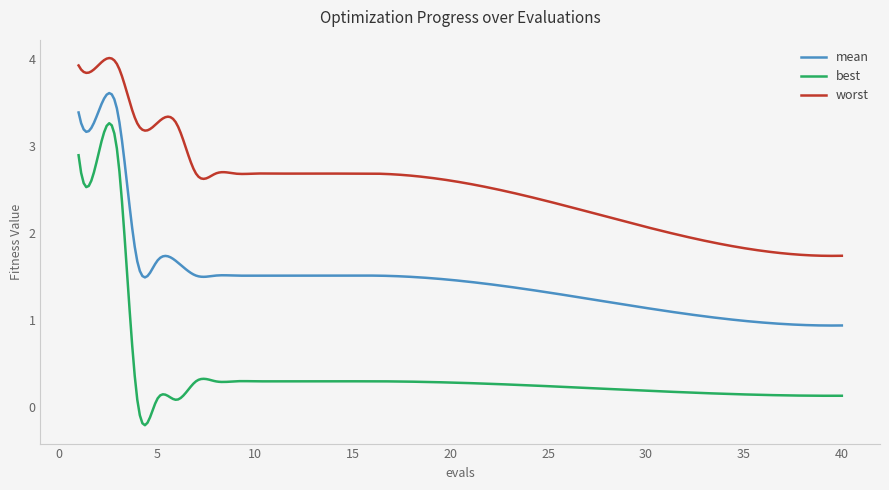

List the series in order of their peak value, lowest first.

best, mean, worst